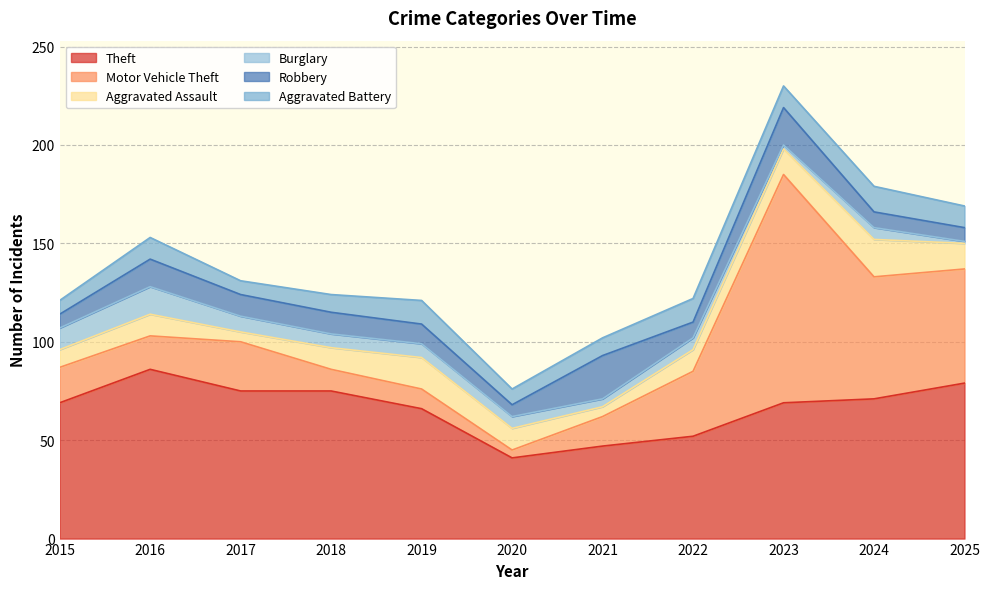

In Aggravated Assault, how many points are lower than both neighbors (excluding endpoints)?

2